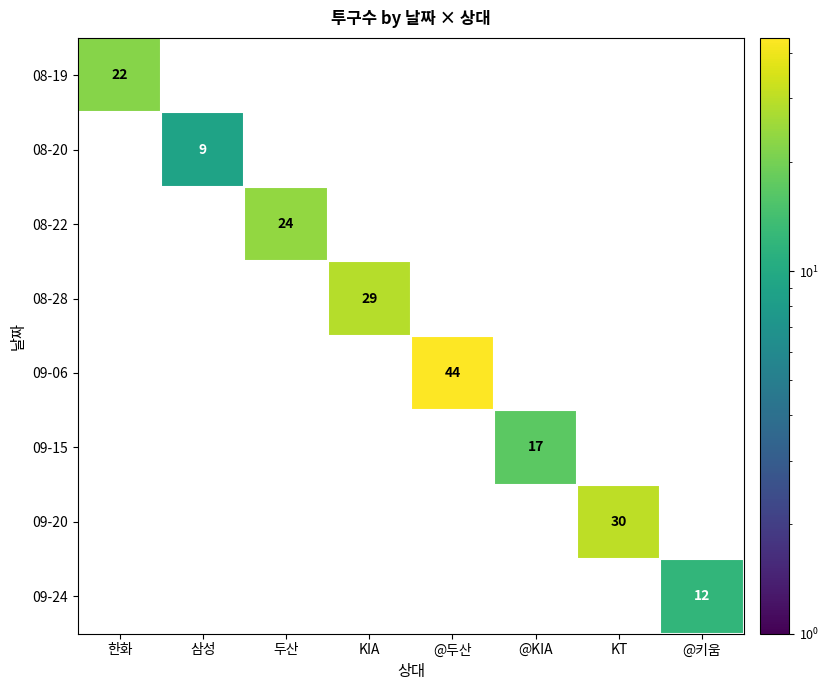

The 08-28 series shows 0 at @키움. True or false?

True